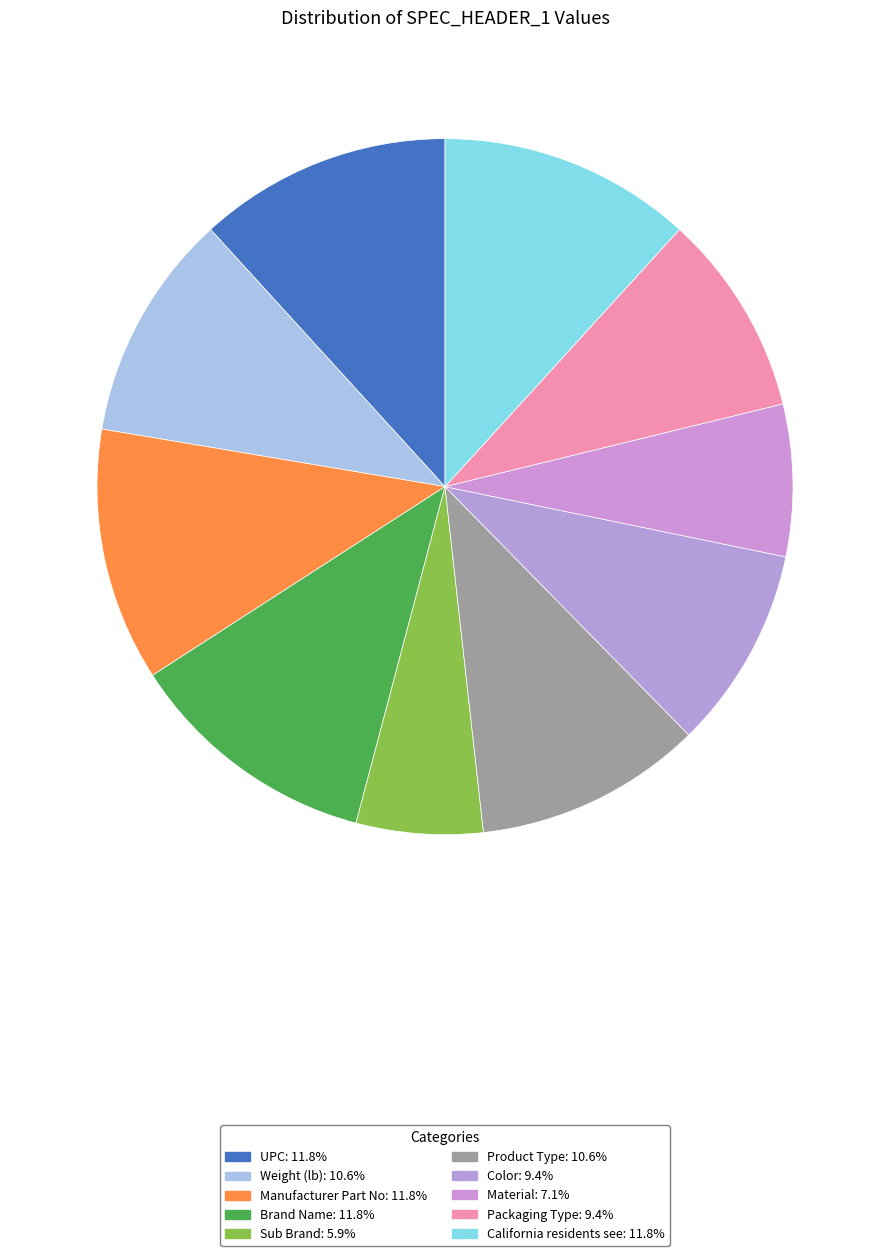

Count the number of slices in the pie.

10